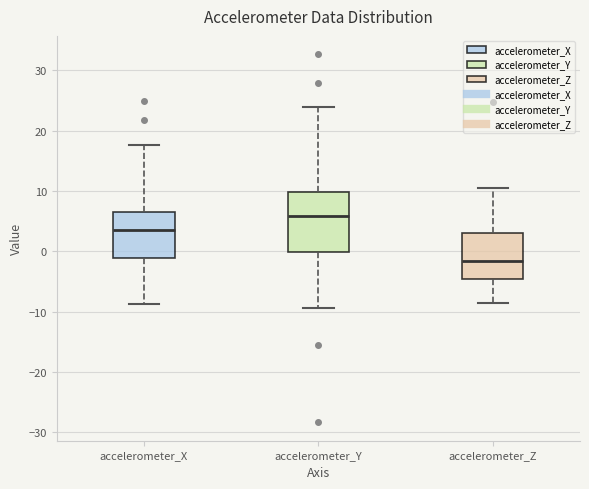

Reading left to right, read every box against the y-axis: the position of its median line, the range the box covers, and the ends of its whiskers. The values are not printed on the chart, so give them approximately, as read against the axis.

accelerometer_X: median 4, box -1 to 6, whiskers -9 to 18
accelerometer_Y: median 6, box 0 to 10, whiskers -9 to 24
accelerometer_Z: median -2, box -5 to 3, whiskers -9 to 10